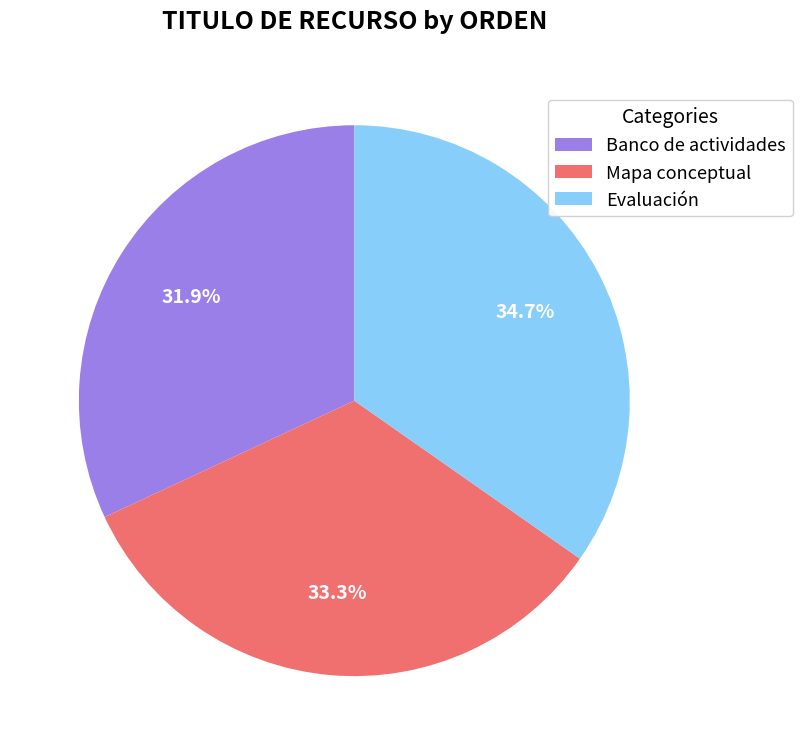

To the nearest percent, what percentage of the pie is Evaluación?

35%